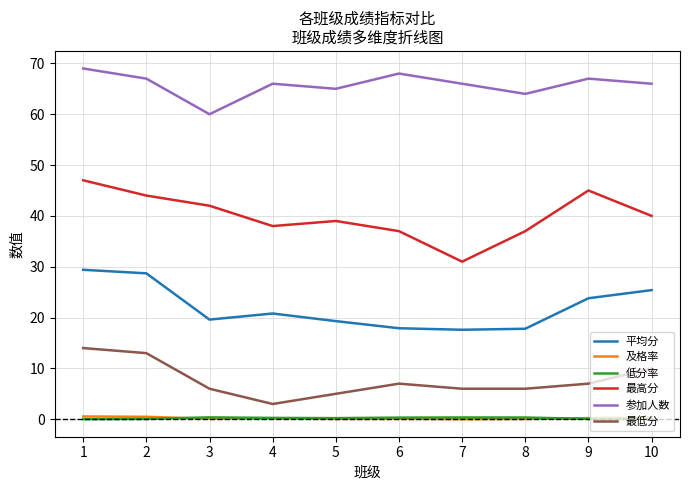

True or false: 最高分 and 及格率 intersect in this chart.

False